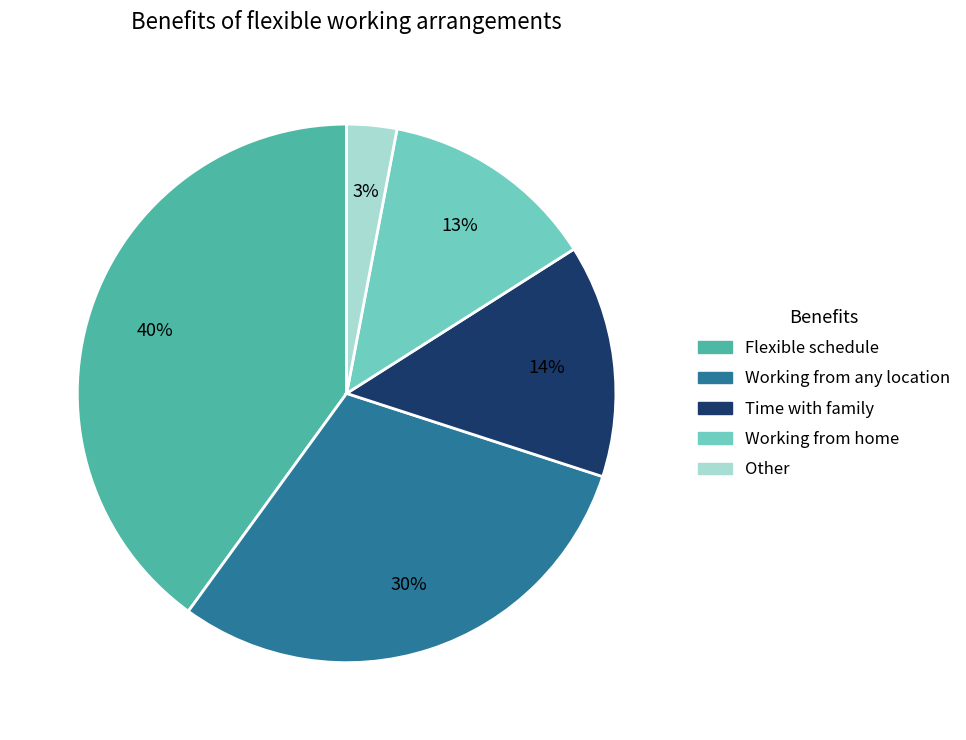

What is the smallest slice in the pie chart?

Other